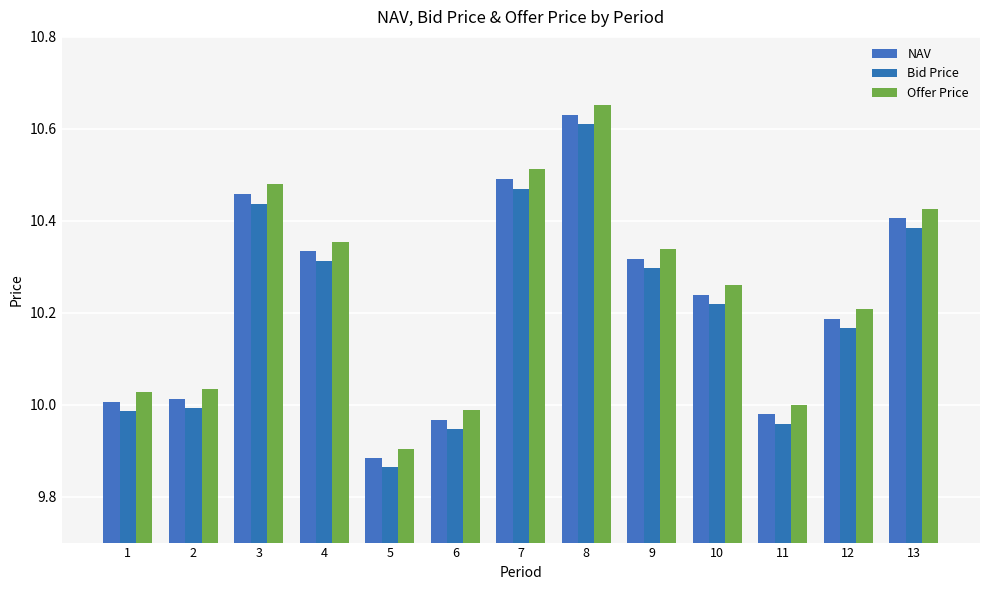

List the series in order of their overall mean, lowest first.

Bid Price, NAV, Offer Price